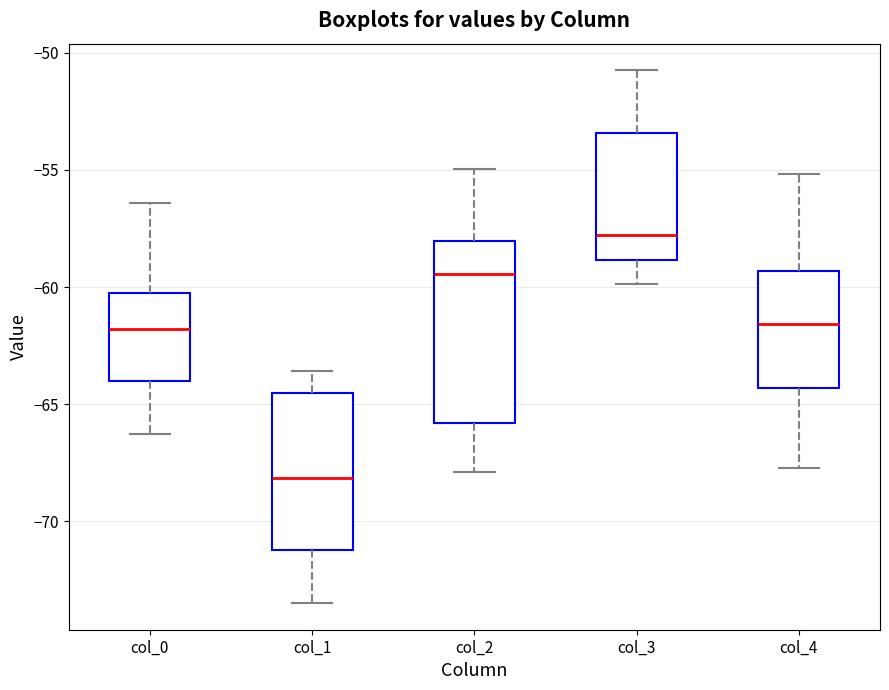

Where is the upper edge of the box for col_1 on the y-axis? The values are not printed on the chart, so give them approximately, as read against the axis.

-64.5